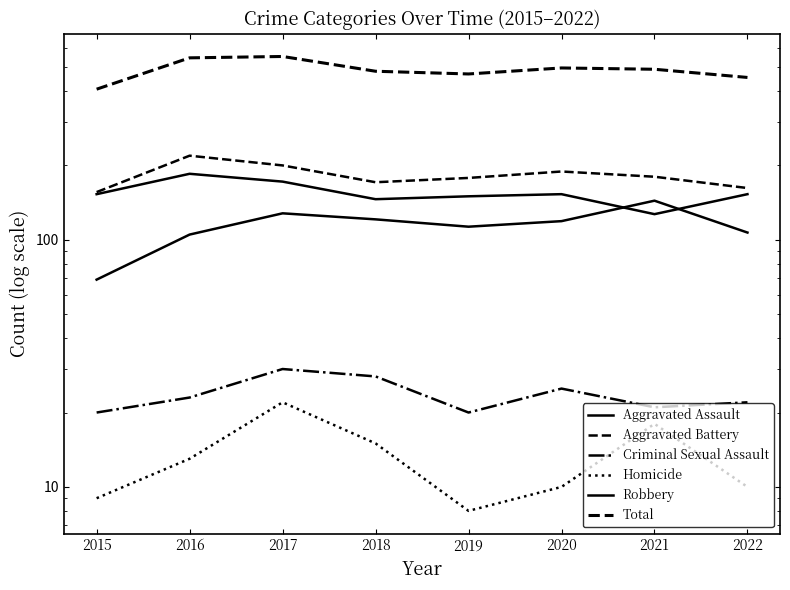

At how many categories does at least one series exceed 539?

2